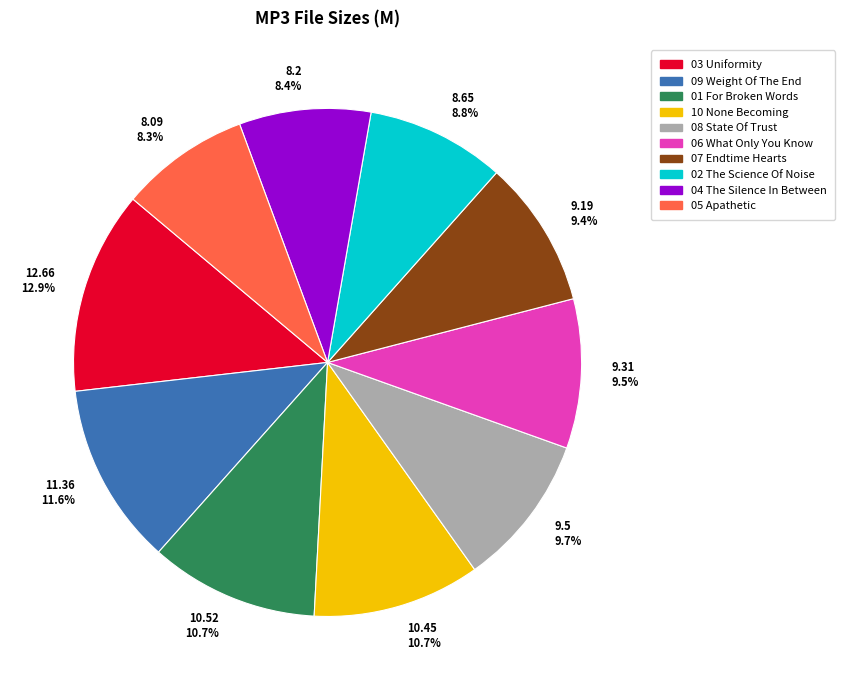

Between 10.52 10.7% and 8.09 8.3%, which is larger?

10.52 10.7%